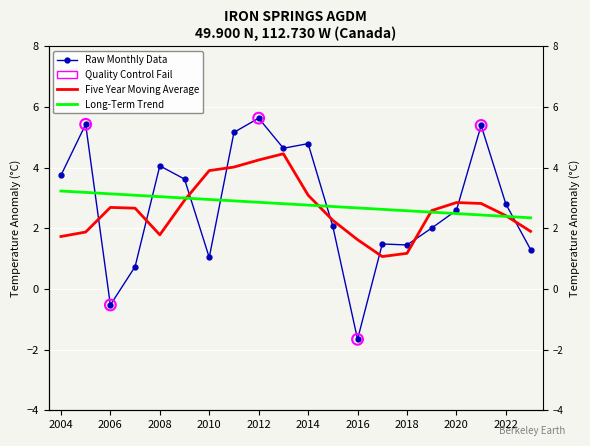

What is the change in value from 3 to 14?

+0.7